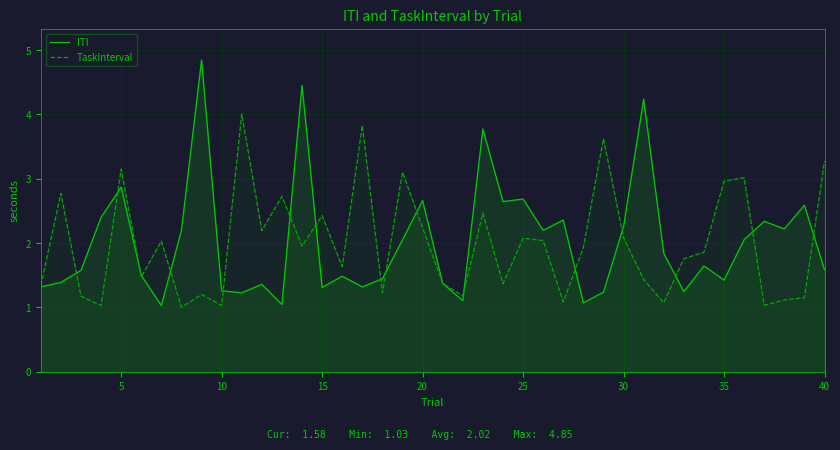

List the series in order of their peak value, highest first.

ITI, TaskInterval